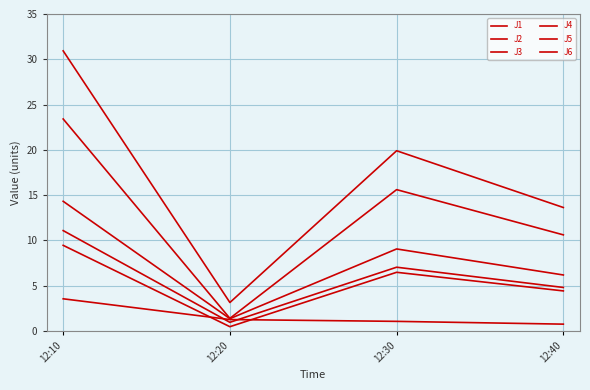

What is the difference between the maximum and minimum values in the J1 series?

13.0